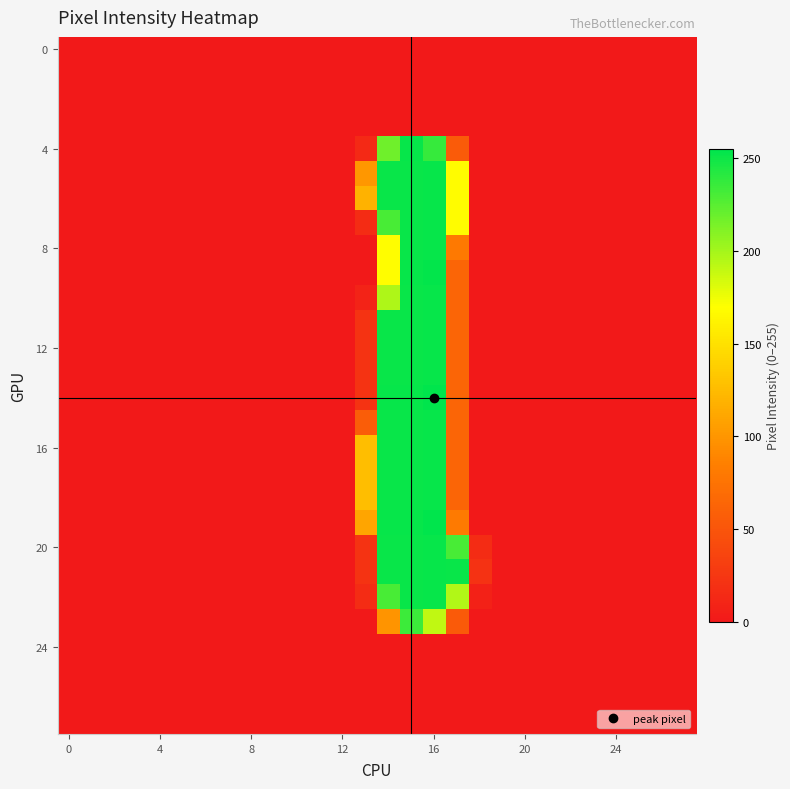

How many data points does each series have?

28